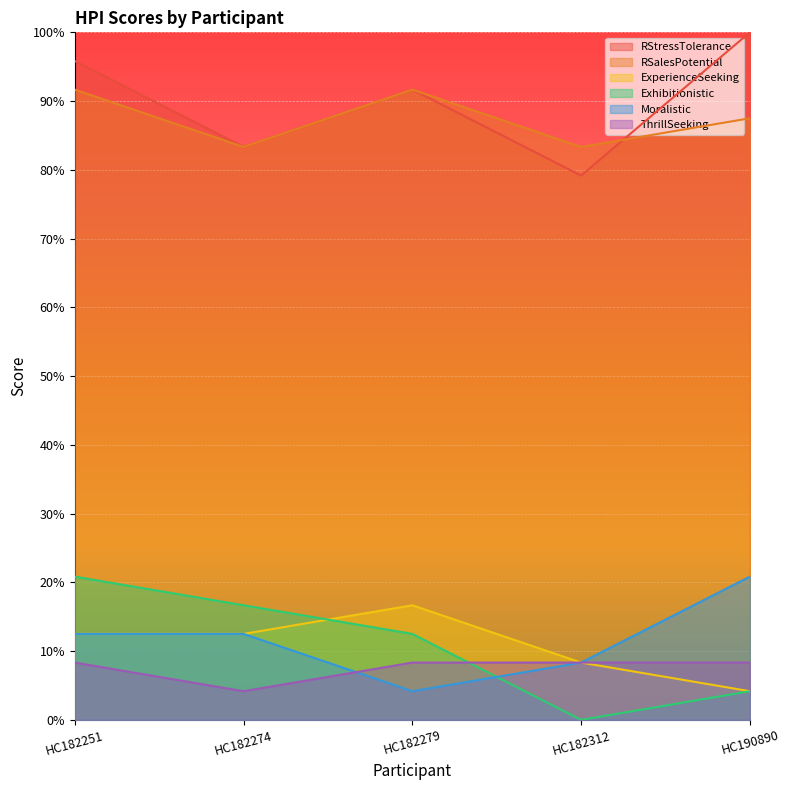

Between HC182274 and HC182312, which series saw the biggest shift?

Exhibitionistic